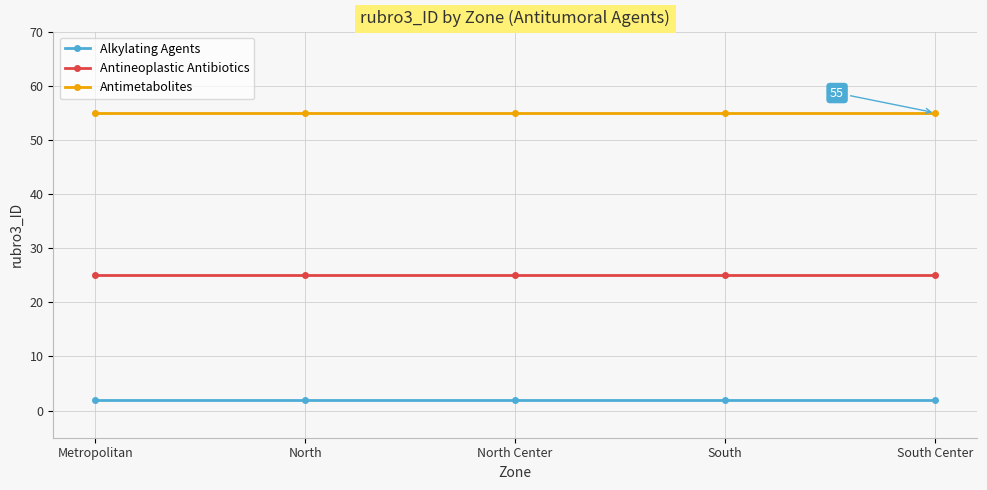

What is the highest value of the Alkylating Agents series?

2